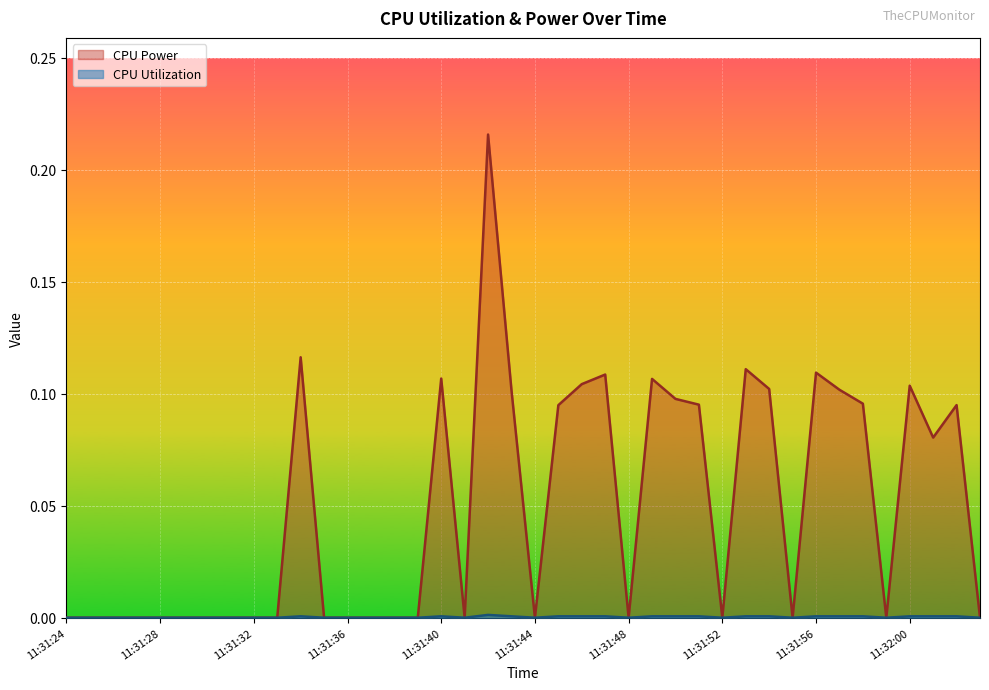

Is it true that CPU Power equals 0.1 at 11:31:26?

False